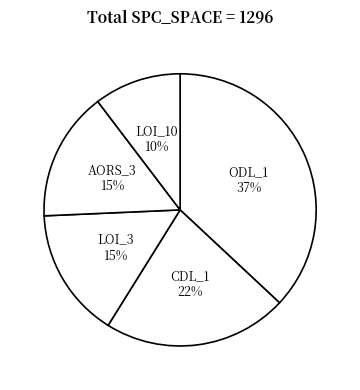

What is the largest slice in the pie chart?

ODL_1